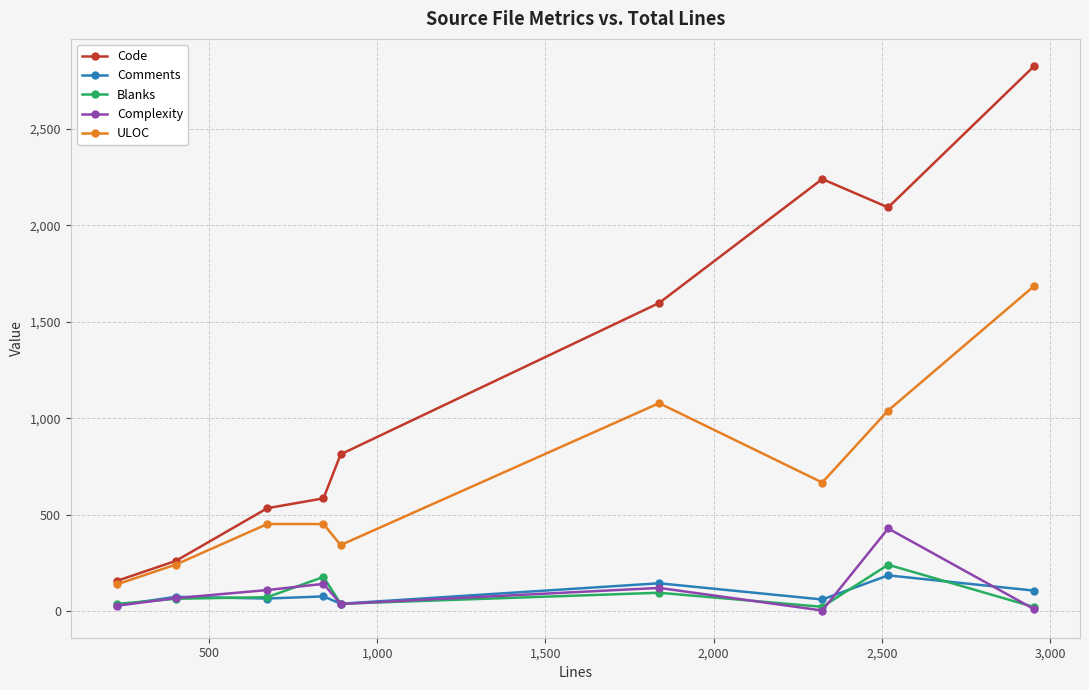

How many lines are shown in the chart?

5